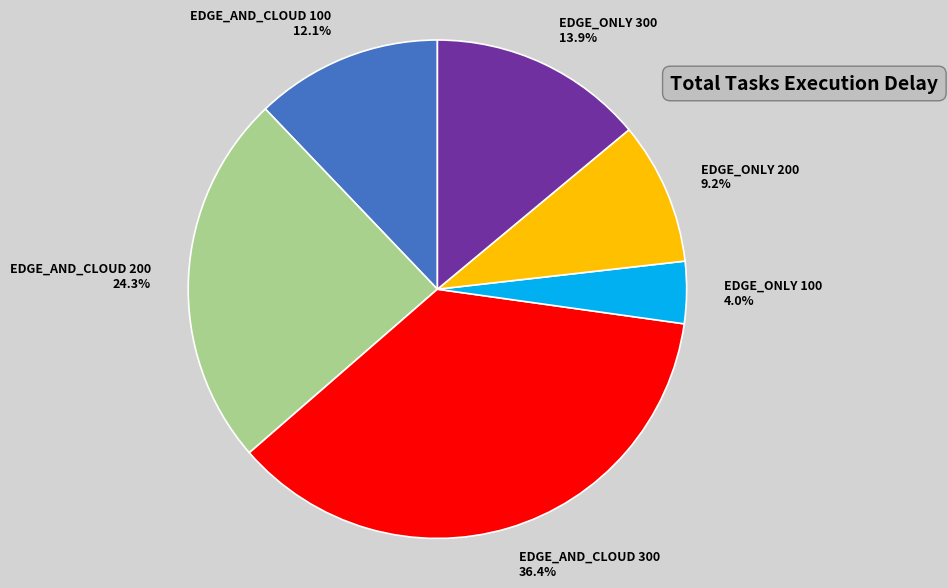

The EDGE_AND_CLOUD 200 slice represents 24% of the pie. True or false?

True